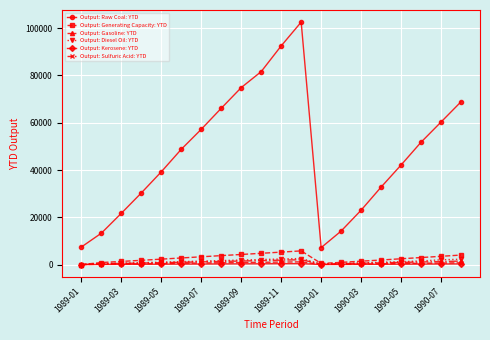

What is the greatest value displayed?

102557.0